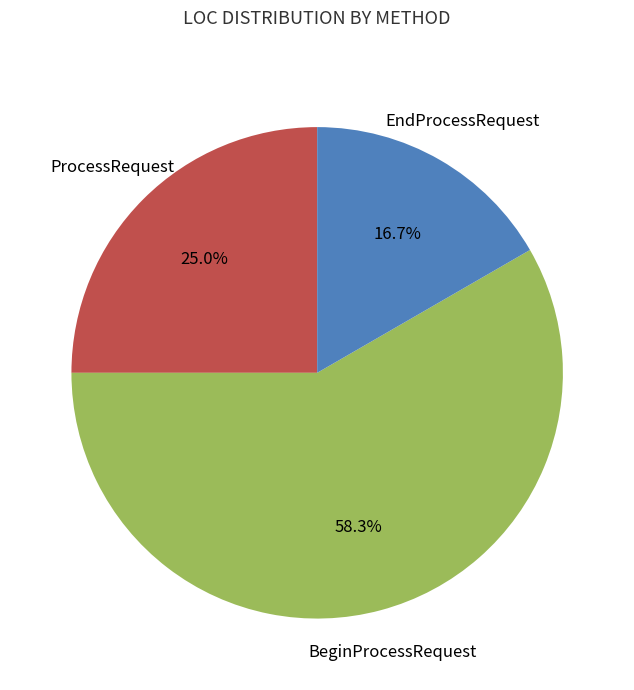

Does any single category account for the majority?

Yes